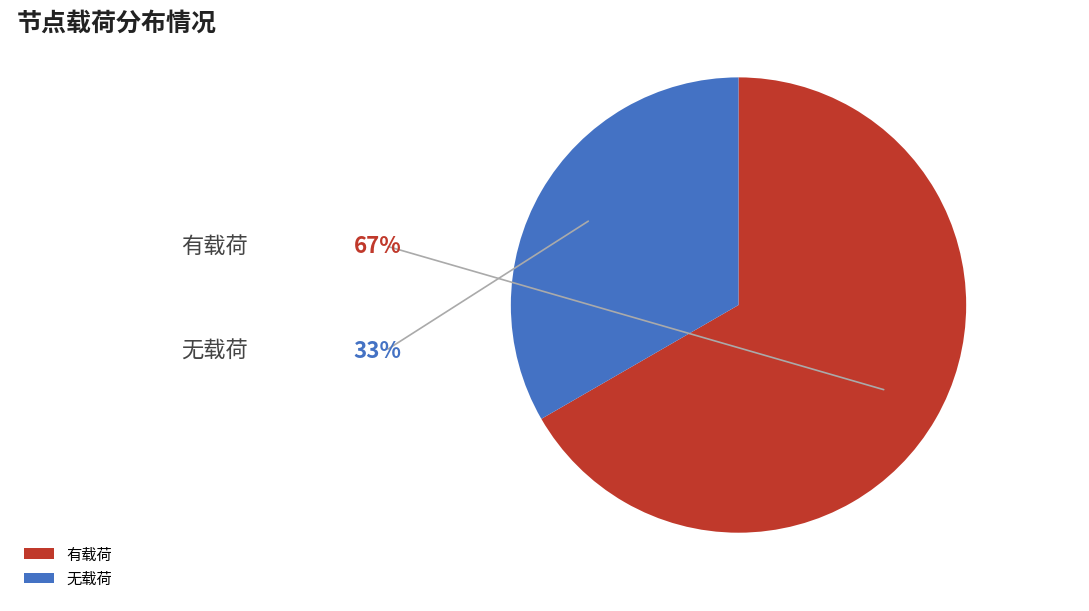

True or false: 有载荷 accounts for 67% of the total.

True